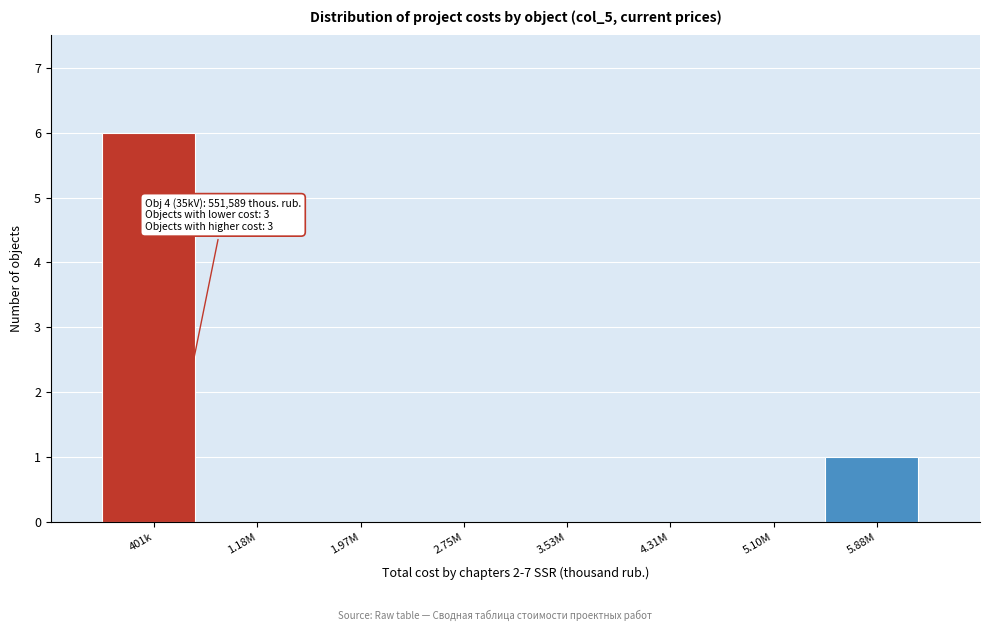

Reading left to right, list all the values displayed in this chart.

401k=6	1.18M=0	1.97M=0	2.75M=0	3.53M=0	4.31M=0	5.10M=0	5.88M=1